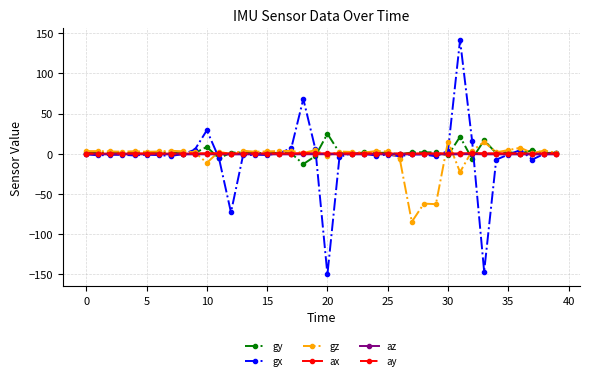

Which series has the largest range (max minus min)?

gx